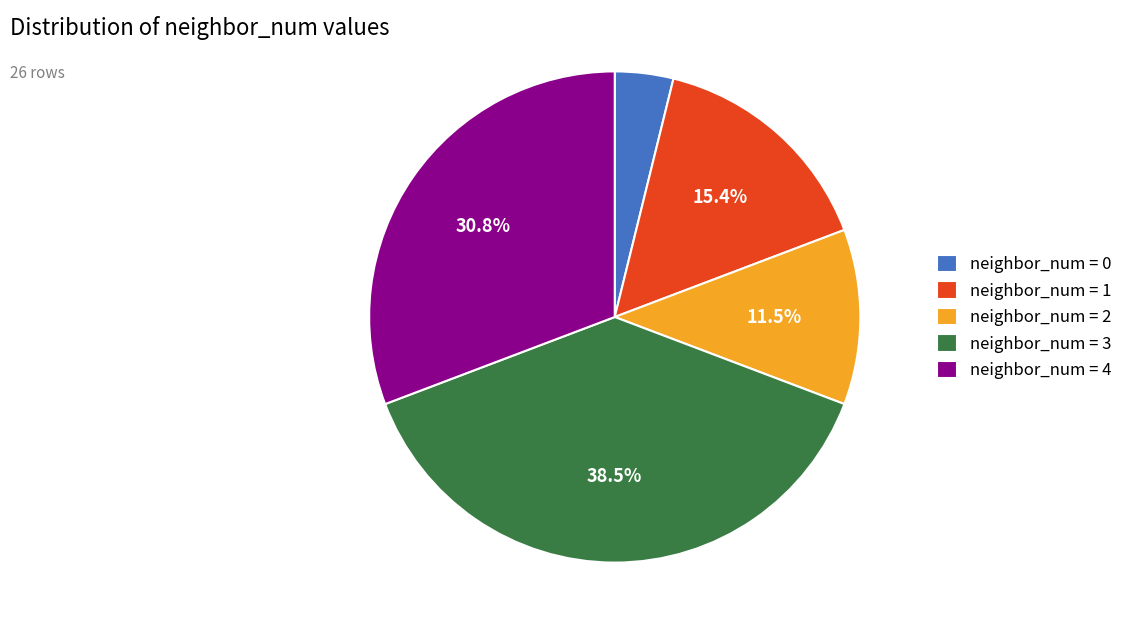

Which has a higher value, neighbor_num = 4 or neighbor_num = 1?

neighbor_num = 4